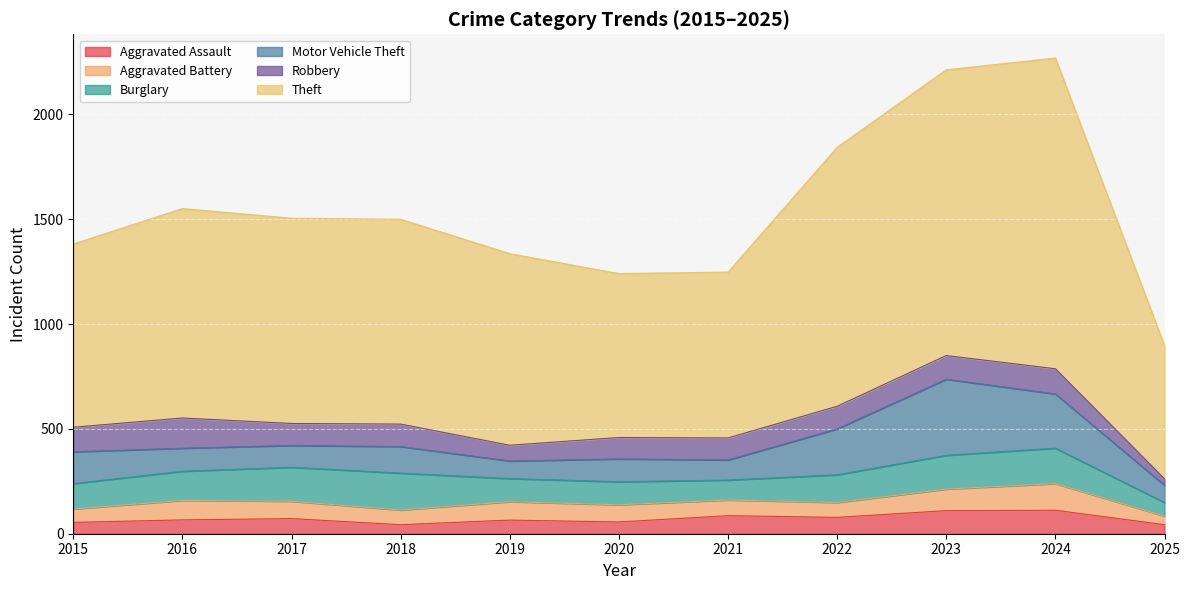

Between 2022 and 2025, which series saw the biggest shift?

Theft